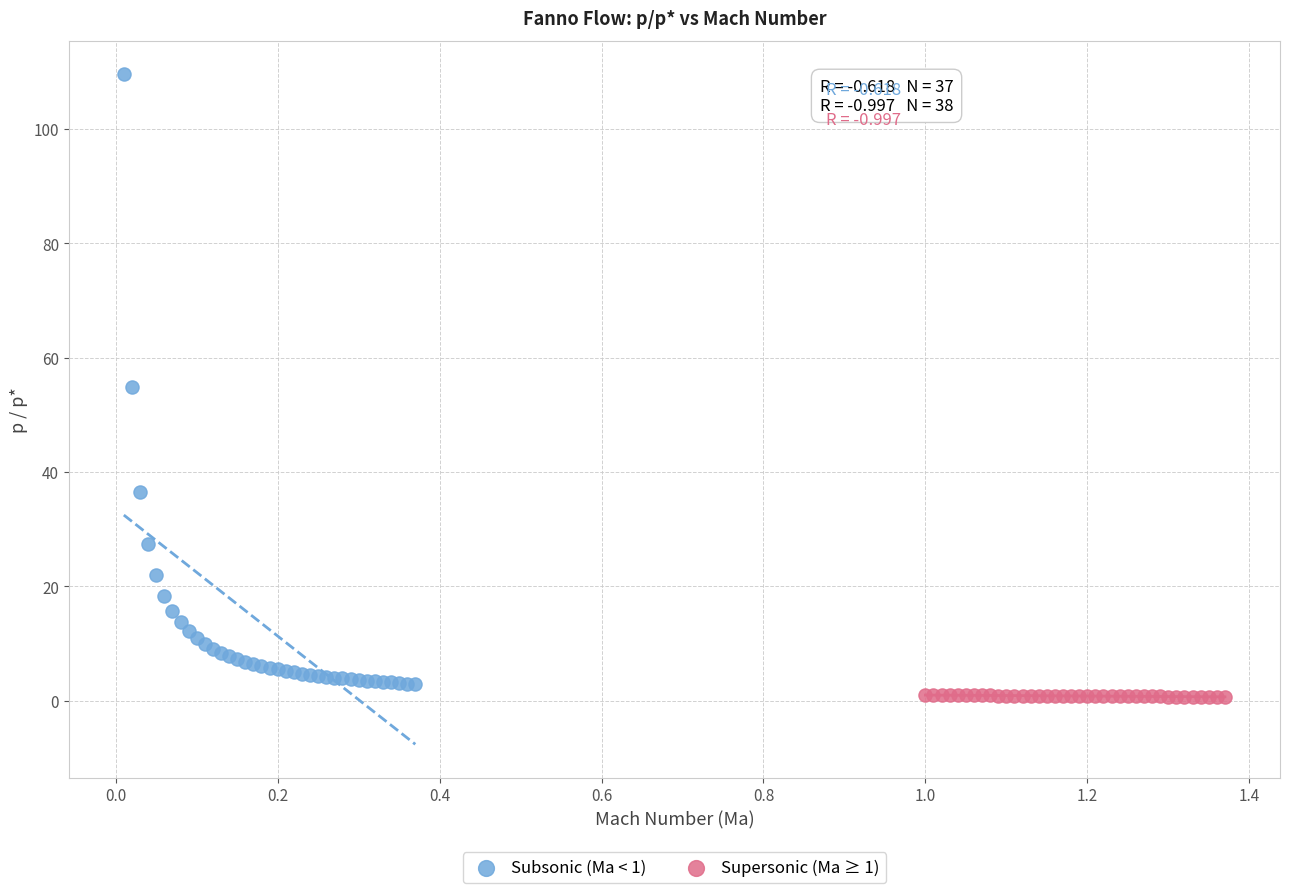

Which series reaches the minimum Y coordinate?

Supersonic (Ma ≥ 1)